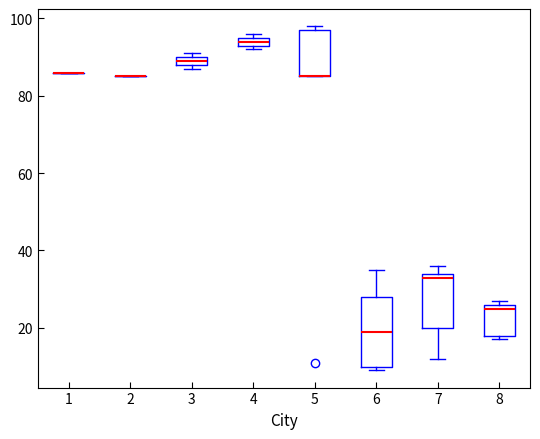

Where is the lower edge of the box at x = 8 on the y-axis? The values are not printed on the chart, so give them approximately, as read against the axis.

18